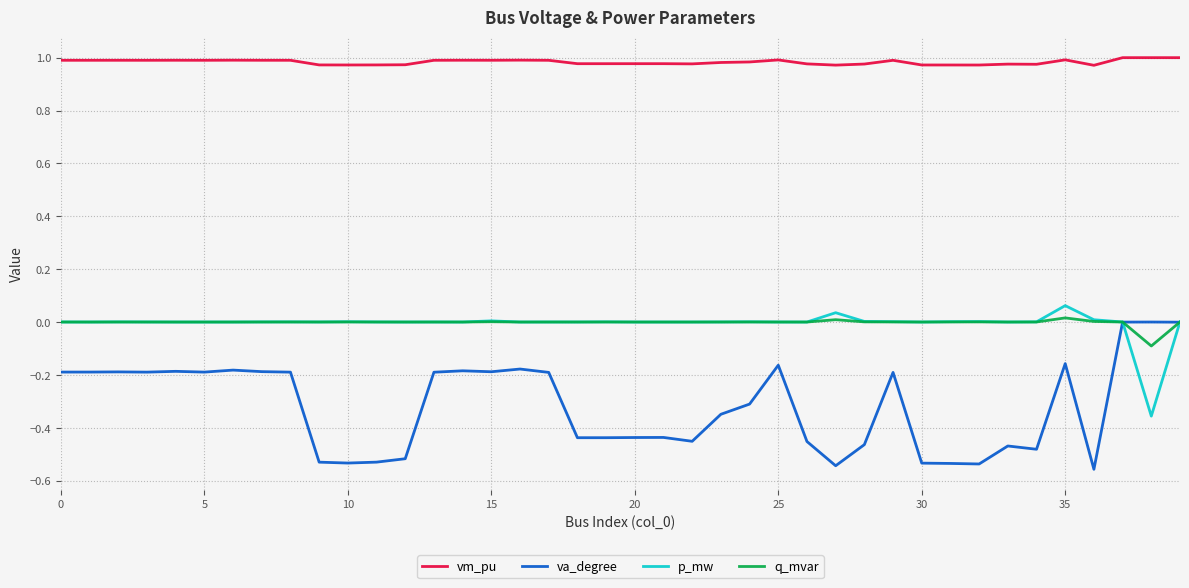

Which series has the largest total across all categories?

vm_pu